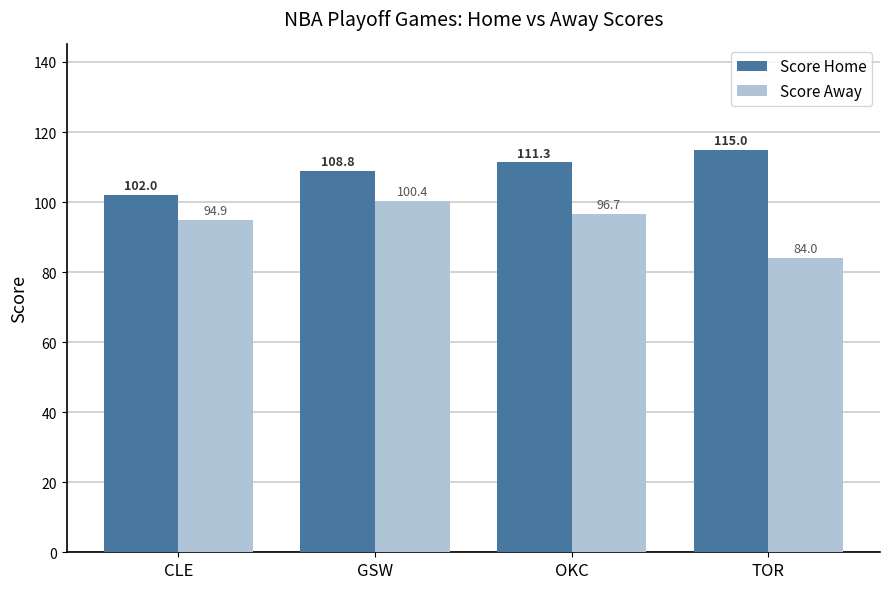

What is the label of the 3rd bar from the left?

OKC